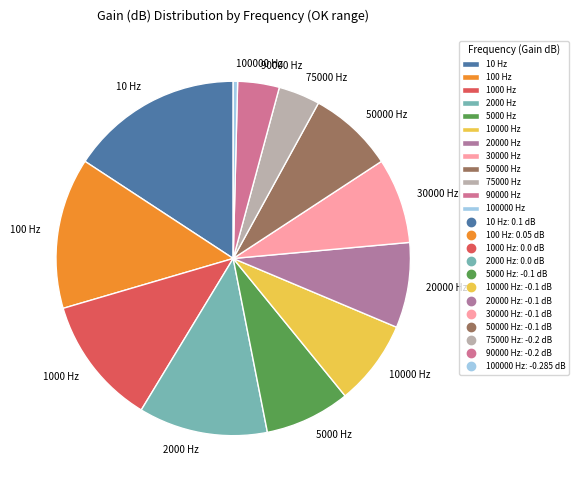

Count the number of slices in the pie.

12